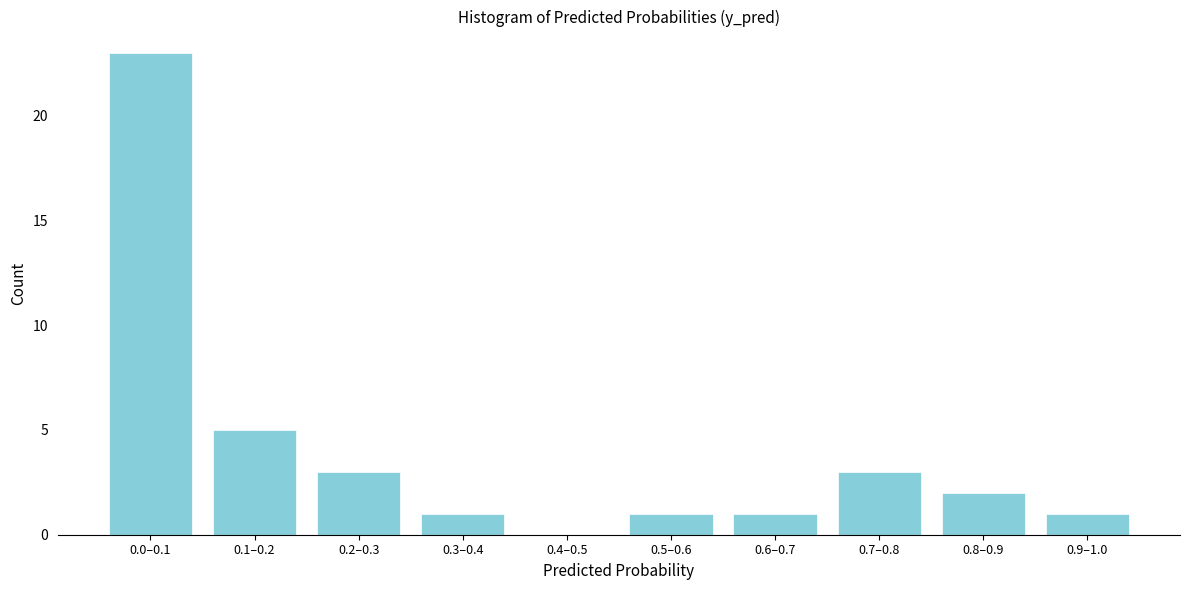

Reading left to right, extract all data points from this chart.

0.0–0.1=23	0.1–0.2=5	0.2–0.3=3	0.3–0.4=1	0.4–0.5=0	0.5–0.6=1	0.6–0.7=1	0.7–0.8=3	0.8–0.9=2	0.9–1.0=1